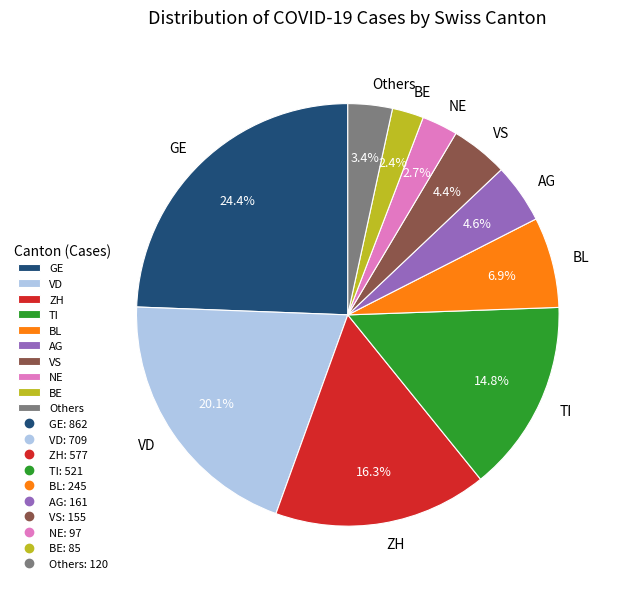

Which slice is the largest?

GE